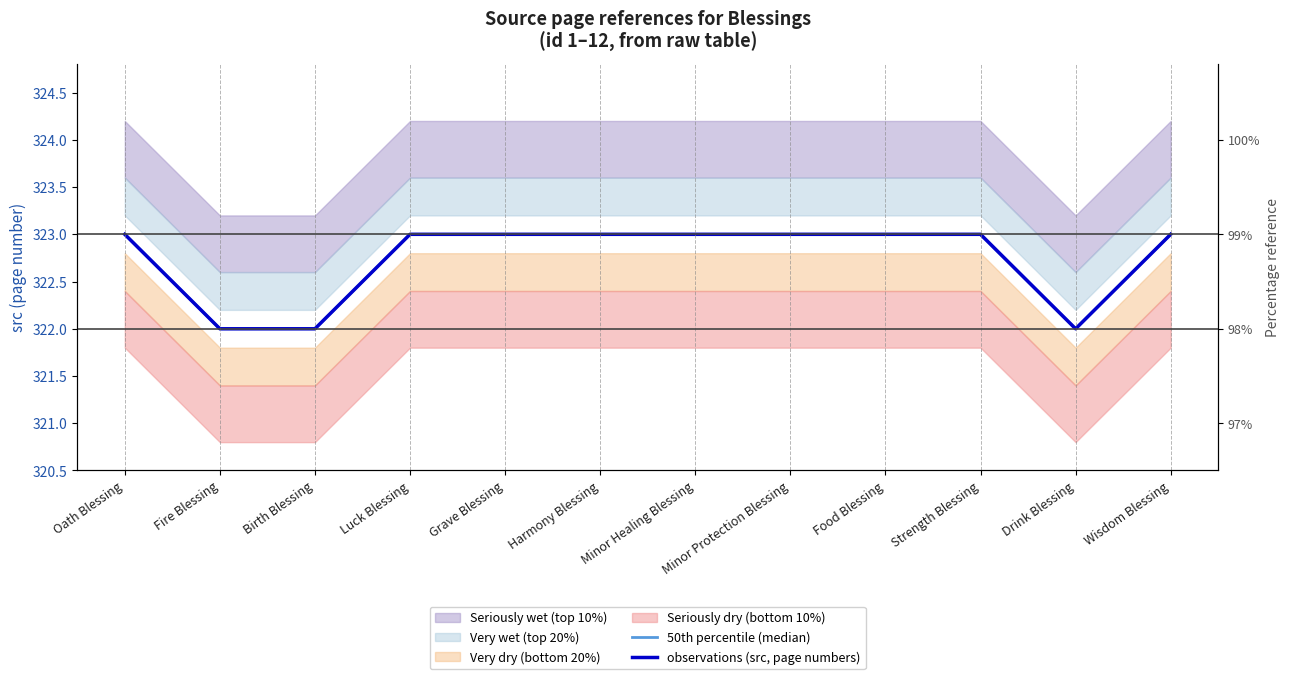

What is the label of the 2nd point from the left?

Fire Blessing